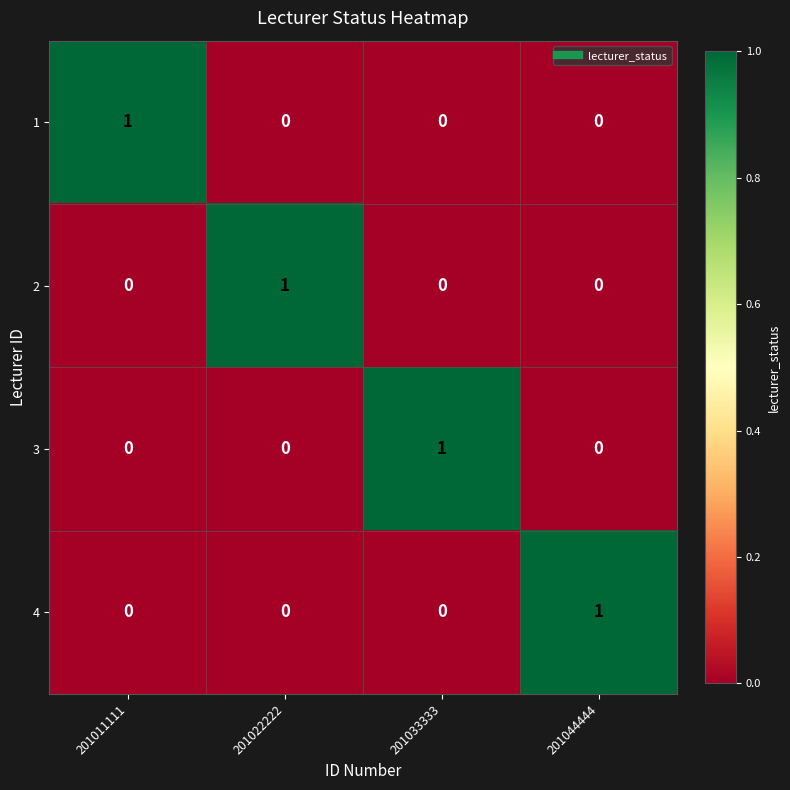

Reading left to right, list all the values displayed in this chart.

1: 201011111=1	201022222=0	201033333=0	201044444=0
2: 201011111=0	201022222=1	201033333=0	201044444=0
3: 201011111=0	201022222=0	201033333=1	201044444=0
4: 201011111=0	201022222=0	201033333=0	201044444=1